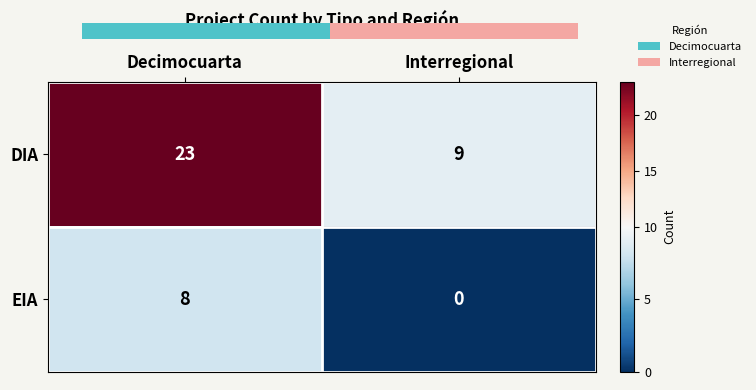

Reading left to right, extract all data points from this chart.

DIA: Decimocuarta=23	Interregional=9
EIA: Decimocuarta=8	Interregional=0